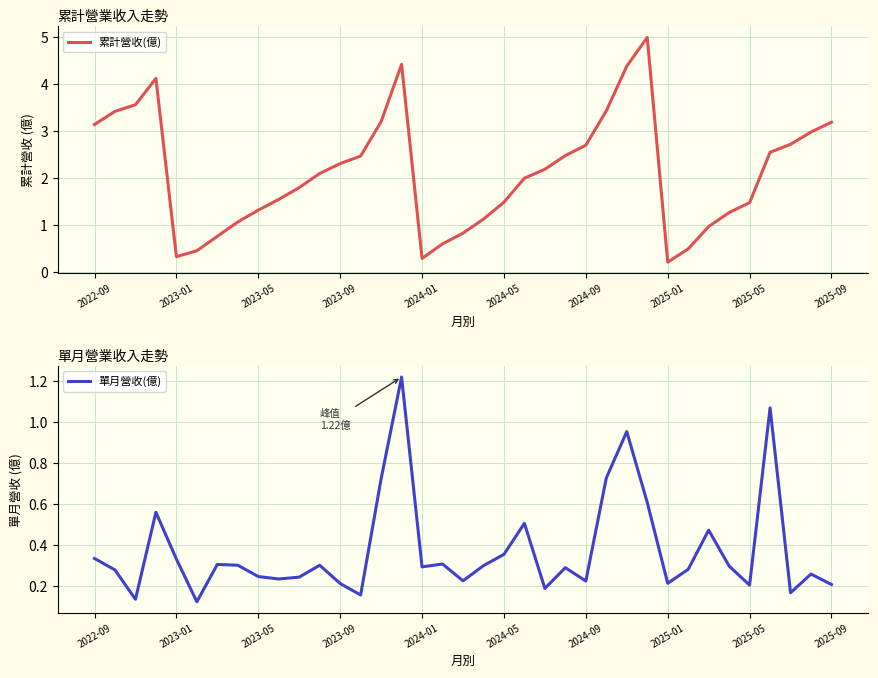

Rank the series by their average value, from highest to lowest.

累計營收(億), 單月營收(億)